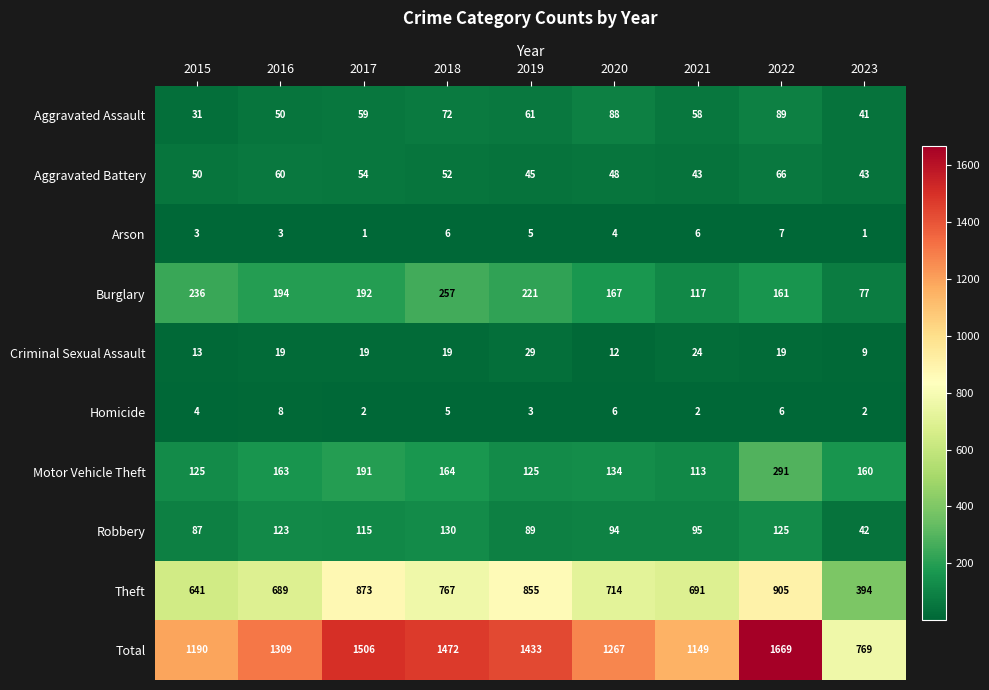

Is it true that Aggravated Assault equals 61 at 2019?

True